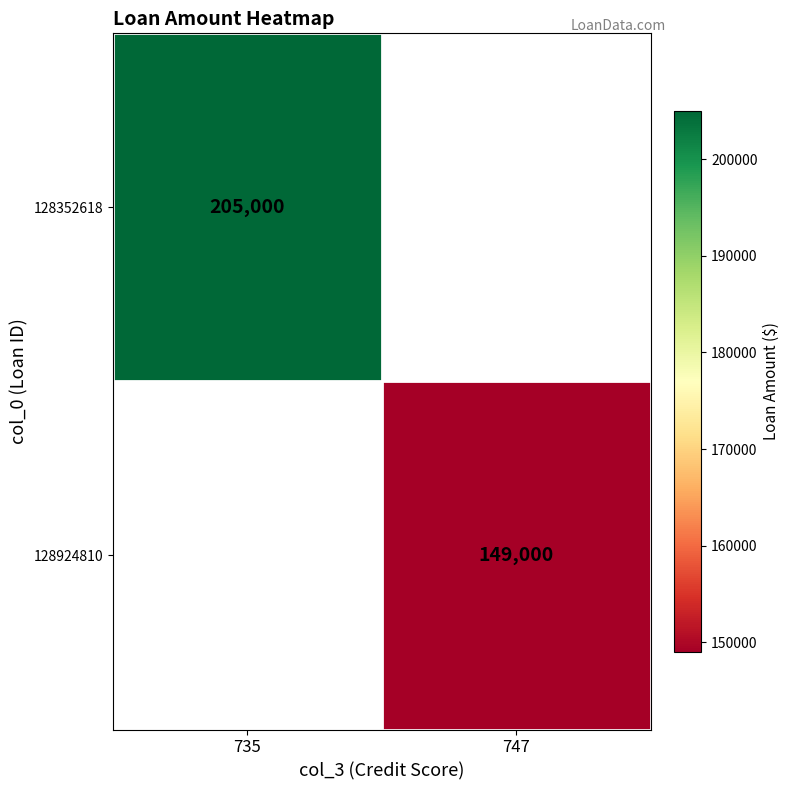

The value of 128924810 at 747 is 103202. True or false?

False